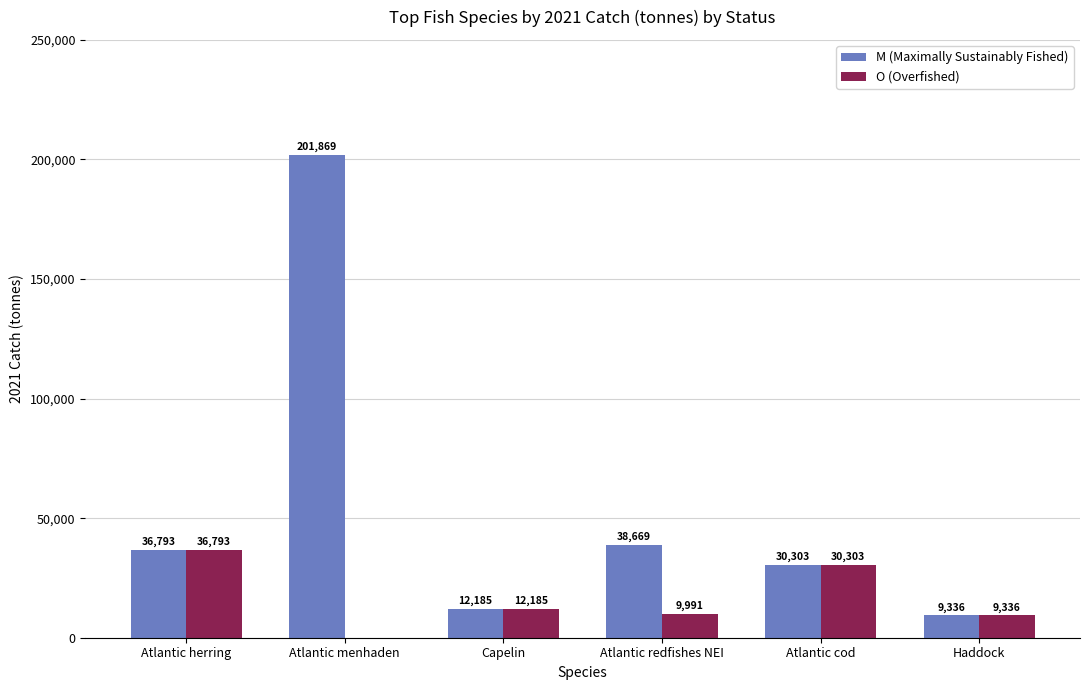

Which category has the highest value in the M (Maximally Sustainably Fished) series?

Atlantic menhaden